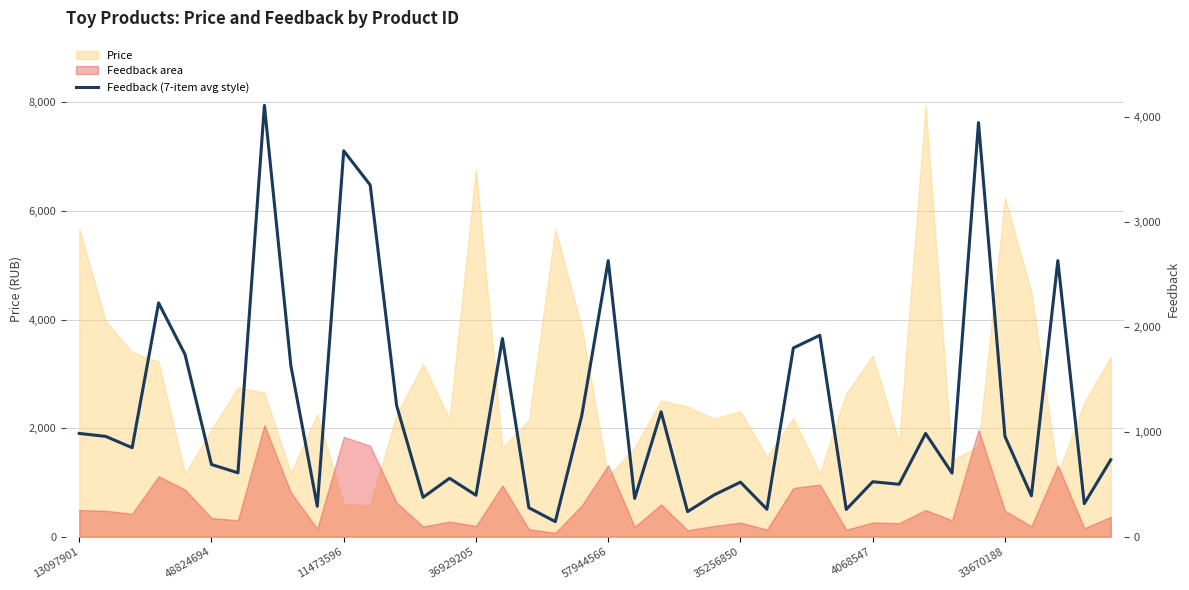

Approximately how many times larger is the value at 19 compared to 35256850?

1.7